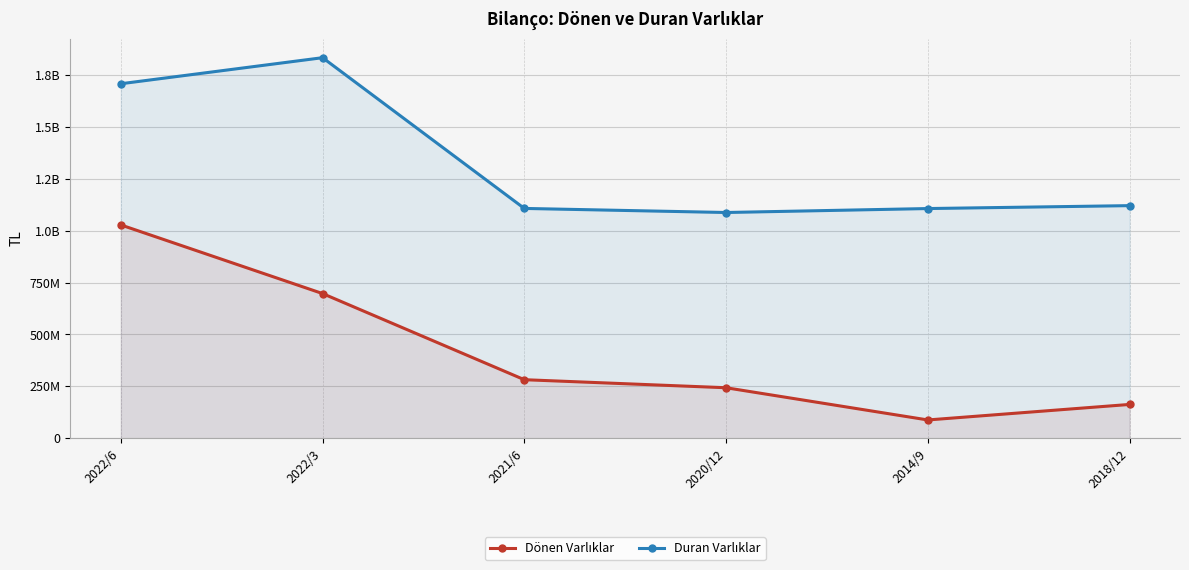

Reading left to right, what are all the values shown in this chart?

Dönen Varlıklar: 1027077000	696742024	282256164	243537040	88509014	163201076
Duran Varlıklar: 1706532000	1831907984	1106476036	1086880076	1105893784	1119898003